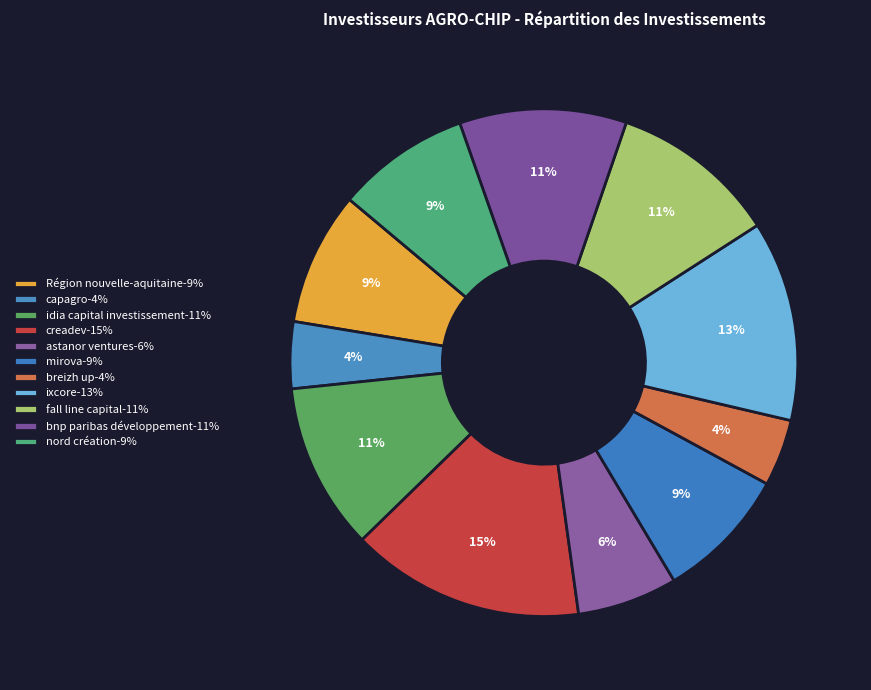

Which slice is the largest?

creadev